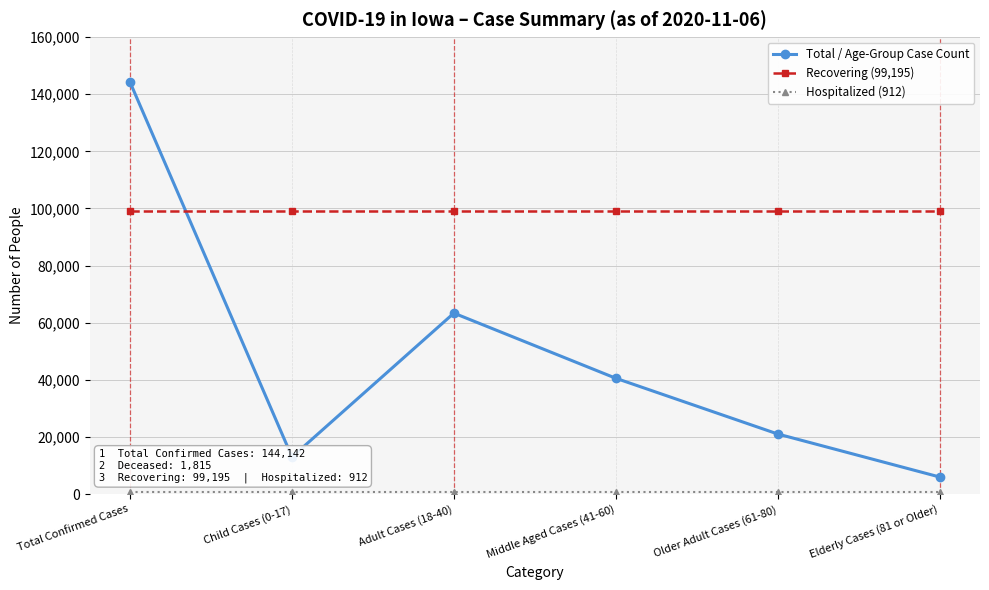

At which label does Total / Age-Group Case Count reach its peak?

Total Confirmed Cases